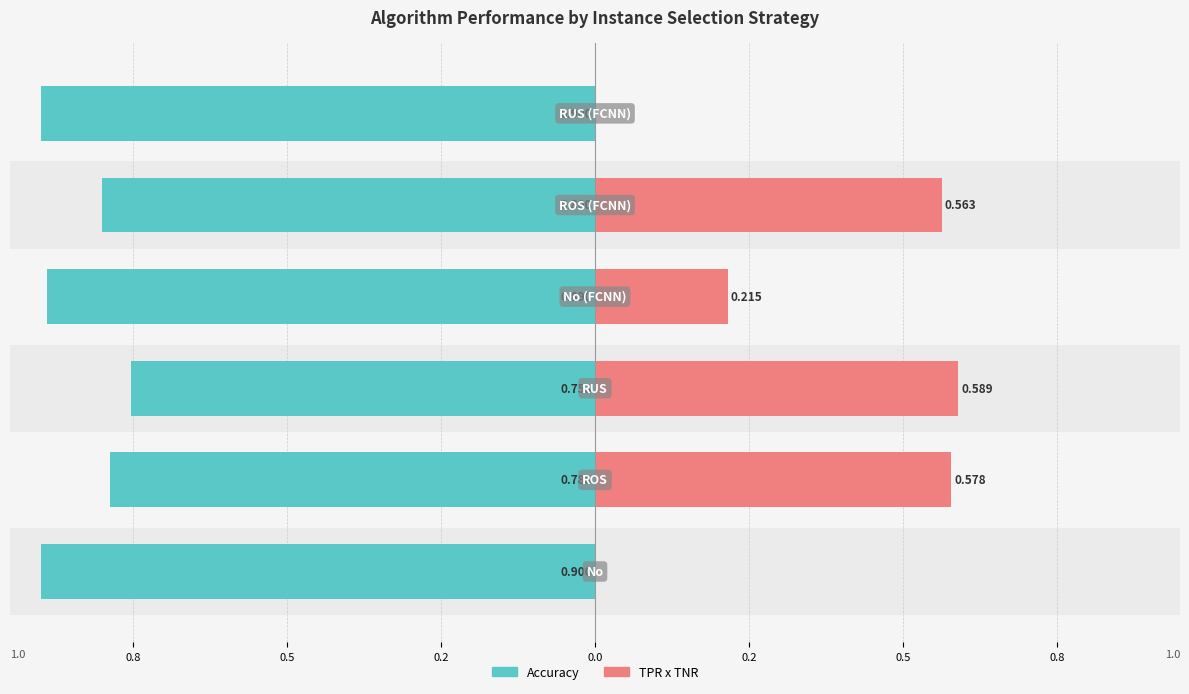

The TPR x TNR series shows 0.0 at 1.0. True or false?

True